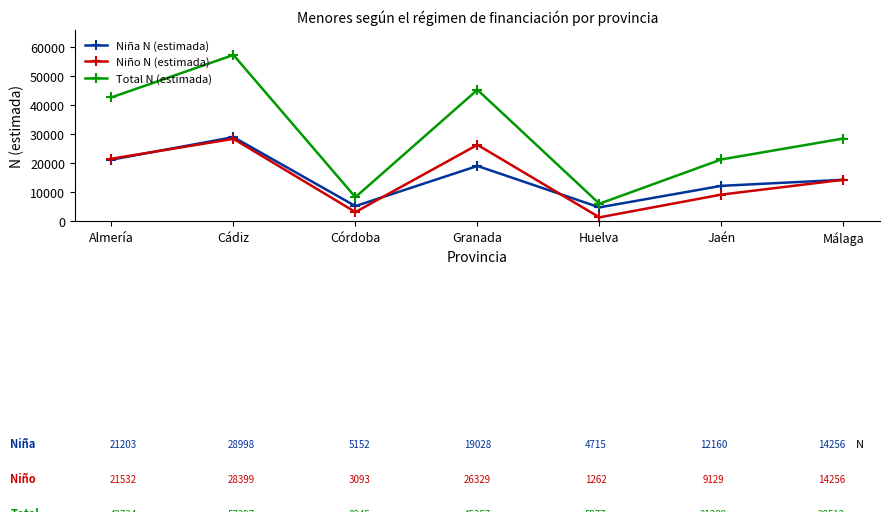

What is the sum of all Niño N (estimada) values?

104000